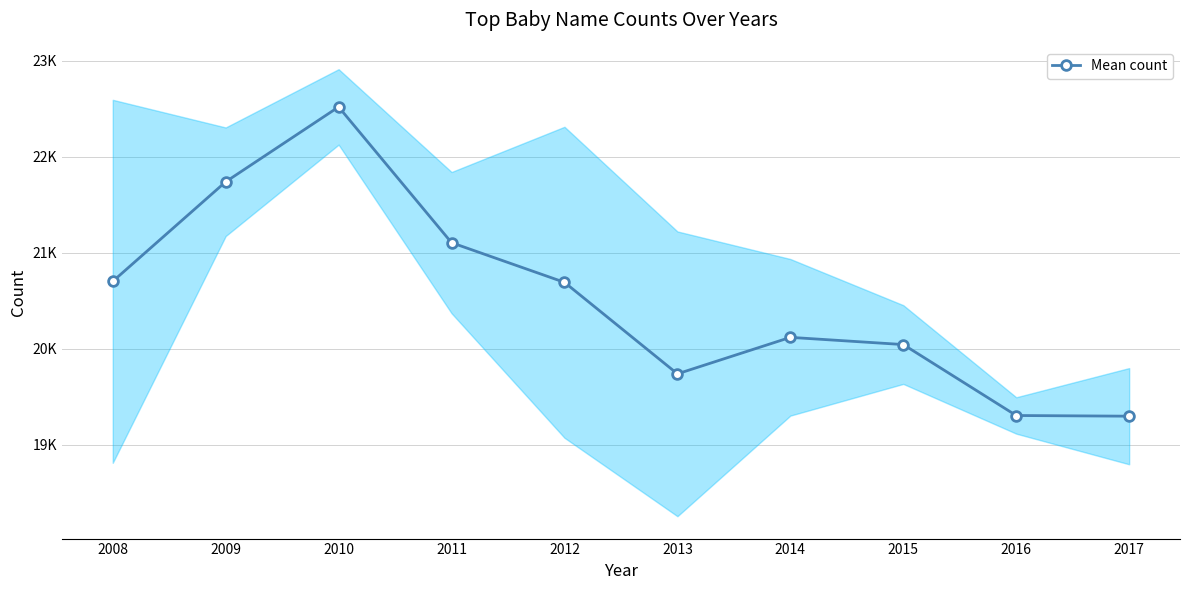

Approximately how many times larger is the value at 2017 compared to 2010?

0.9